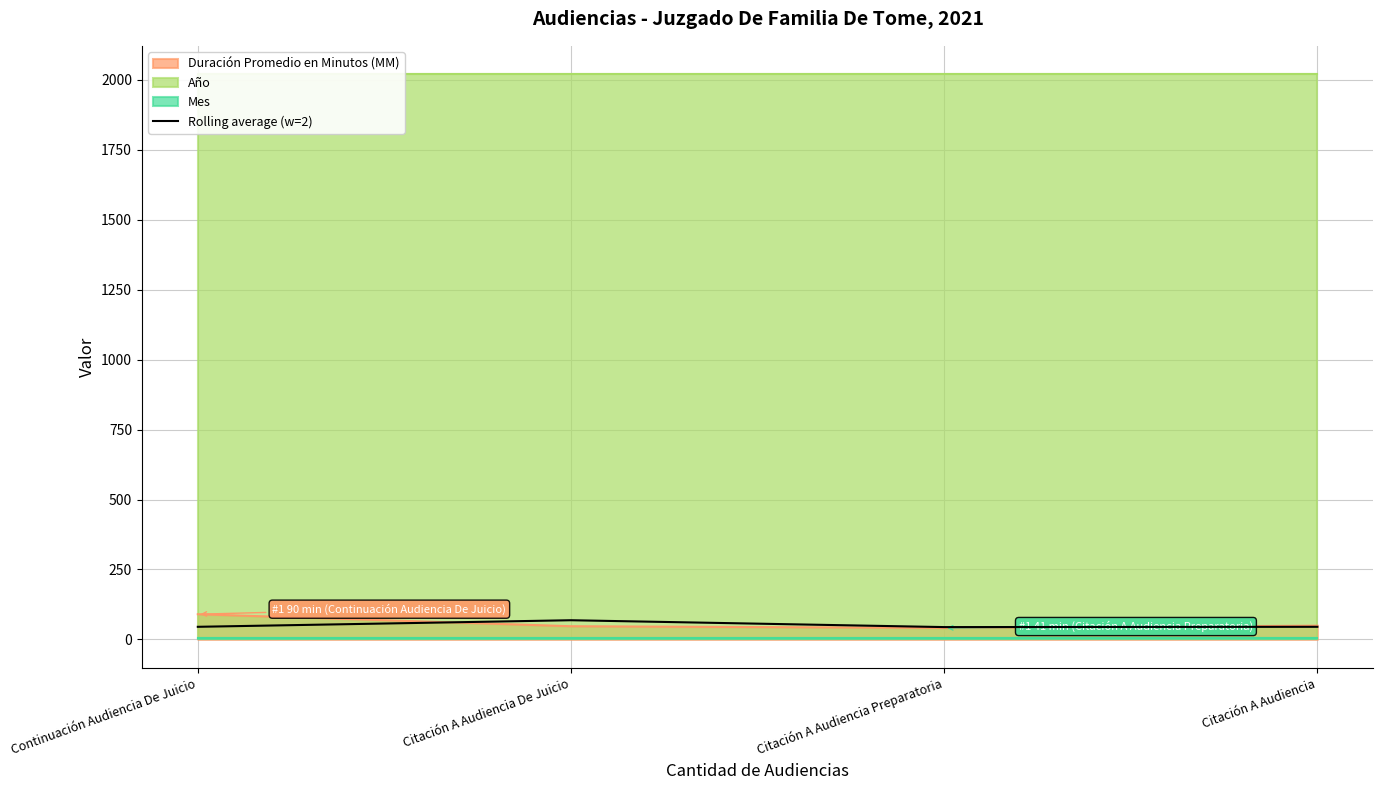

Reading right to left, list all the values displayed in this chart.

Citación A Audiencia=45.0	Citación A Audiencia Preparatoria=44.0	Citación A Audiencia De Juicio=68.5	Continuación Audiencia De Juicio=45.0